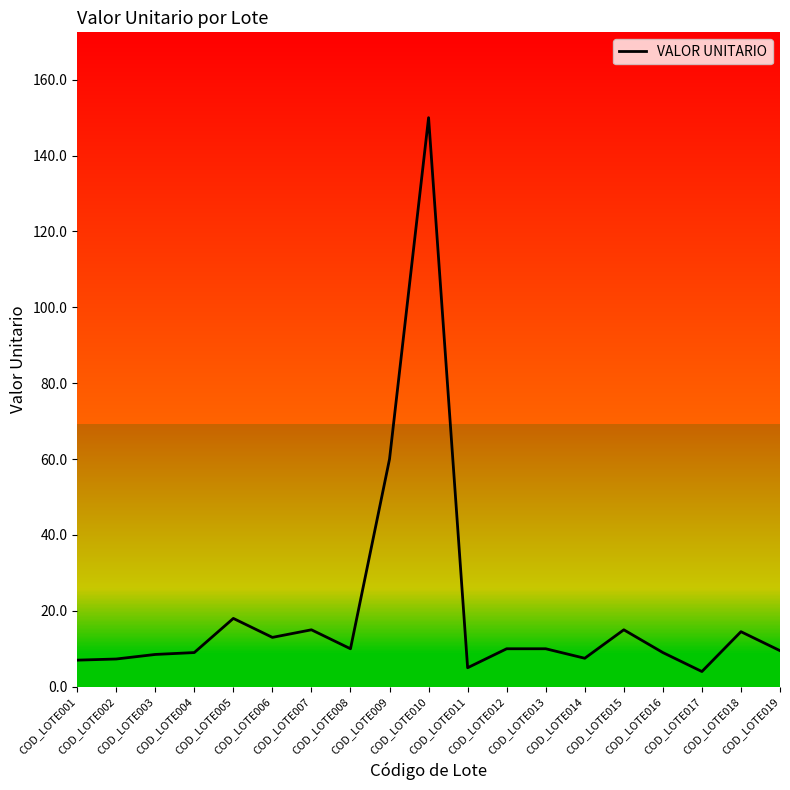

What is the greatest value displayed?

150.0